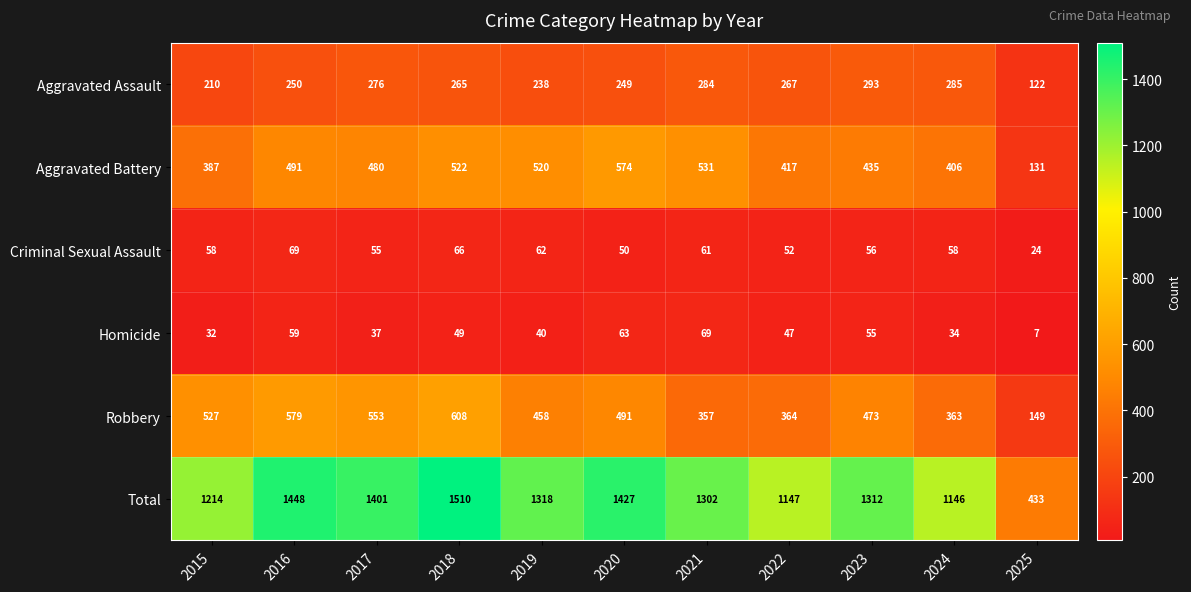

At how many categories does at least one series exceed 888?

10